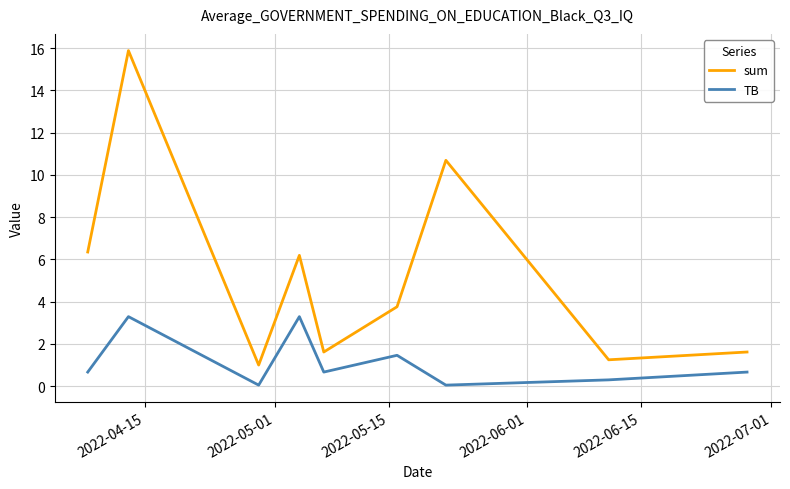

True or false: TB and sum intersect in this chart.

False